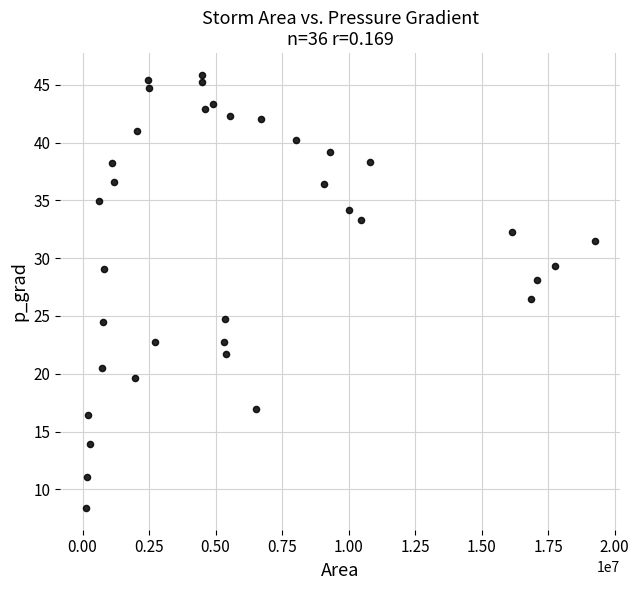

What Y value in the scatter plot is closest to 27?

26.5